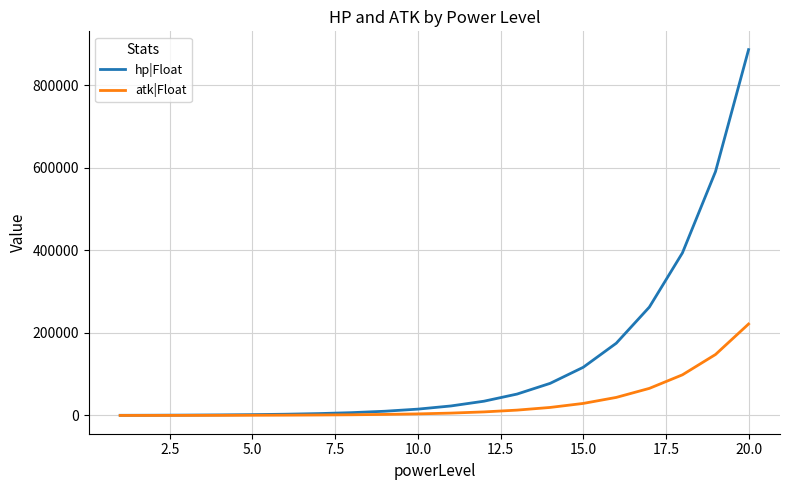

Which series has the largest range (max minus min)?

hp|Float